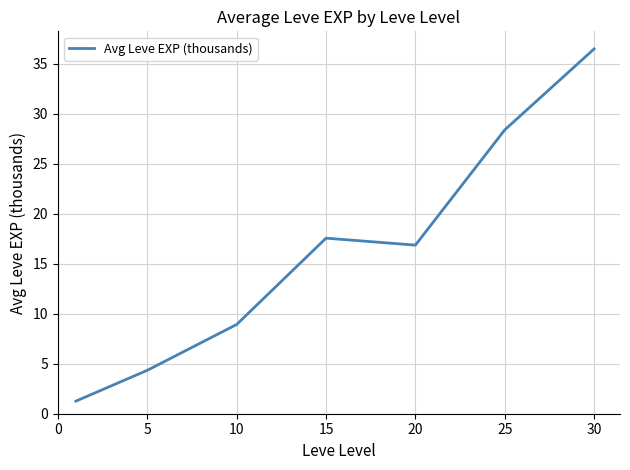

What is the difference between the maximum and minimum values?

35.2